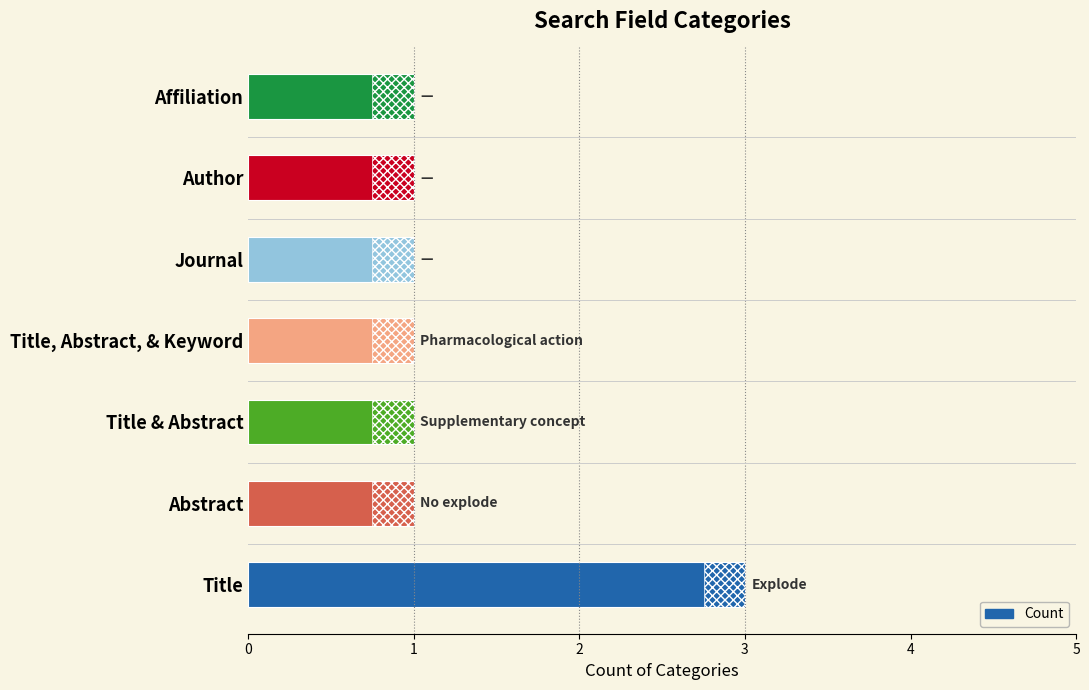

Reading right to left, extract all data points from this chart.

1	1	1	1	1	1	3